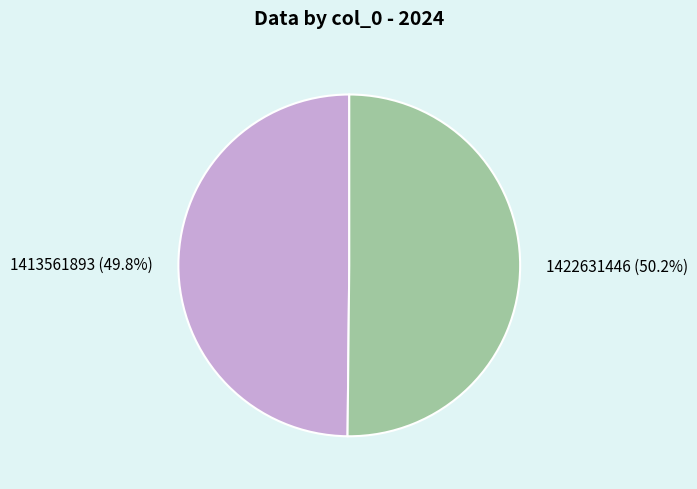

Count the number of slices in the pie.

2